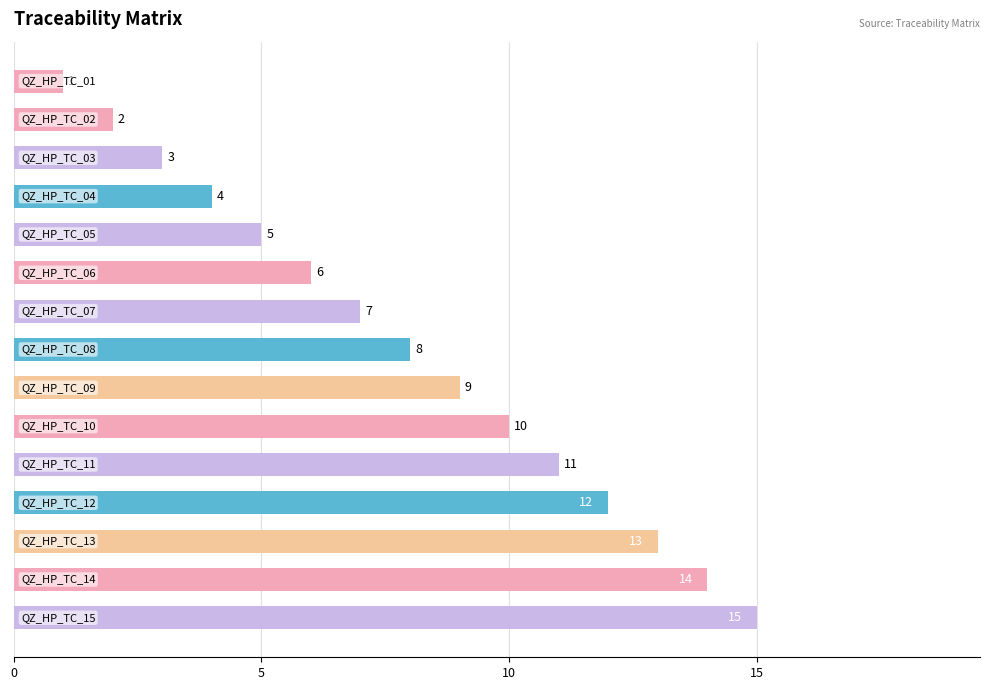

How many bars are there in total?

15